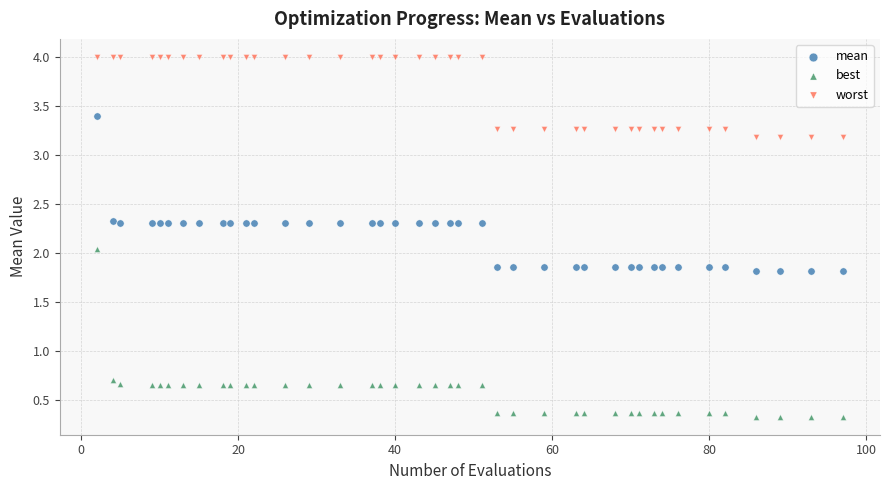

Which series reaches the minimum Y coordinate?

best